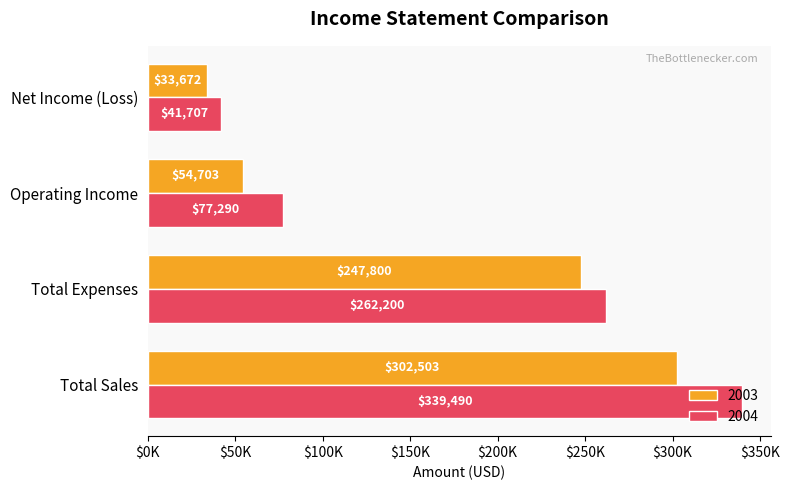

What are all the series names shown in the legend?

2003, 2004